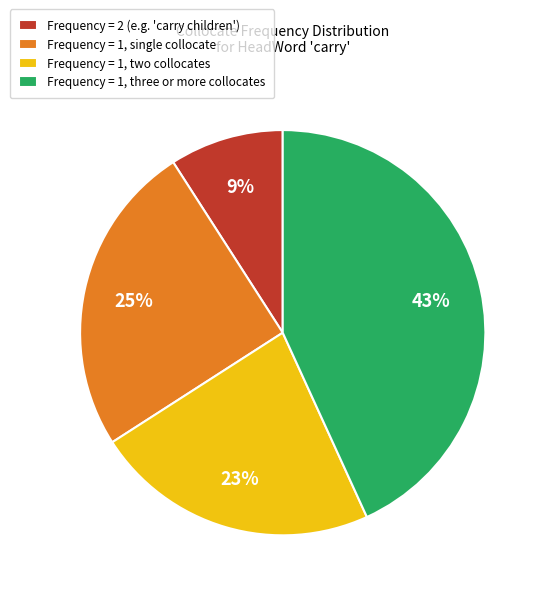

How many segments does this pie chart have?

4